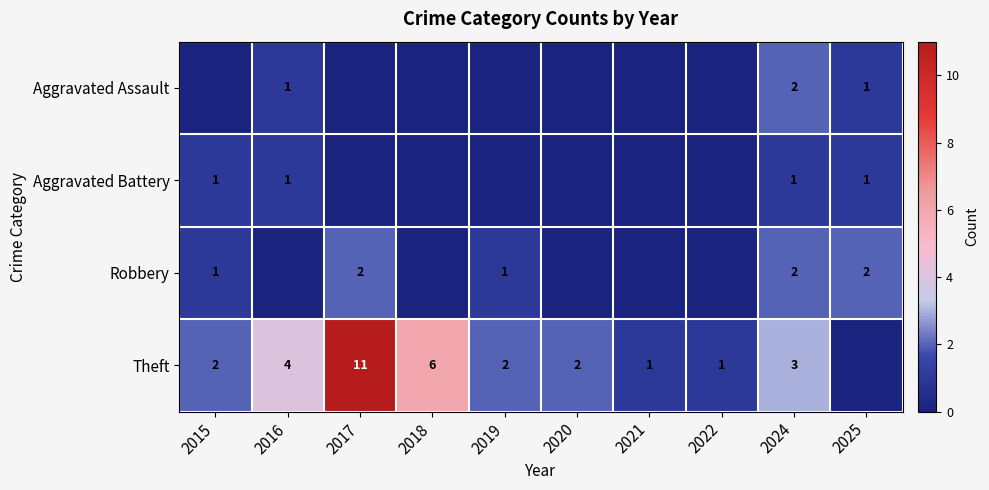

The Theft series shows 1 at 2016. True or false?

False